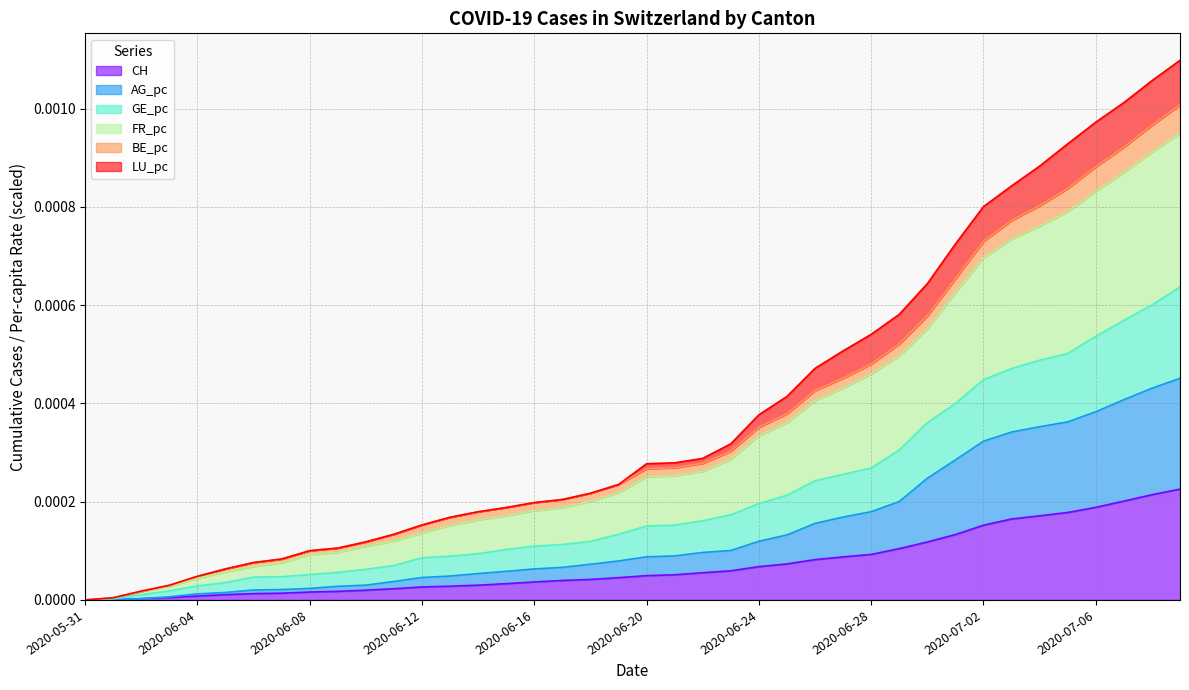

True or false: GE_pc has more than 0 interior local peaks.

False